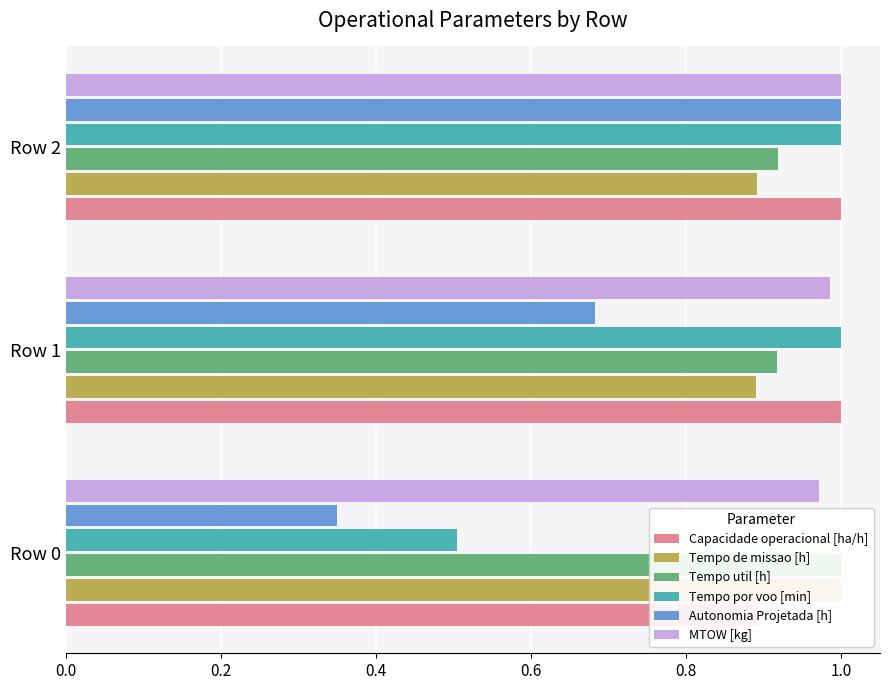

How many bars are there in total?

18